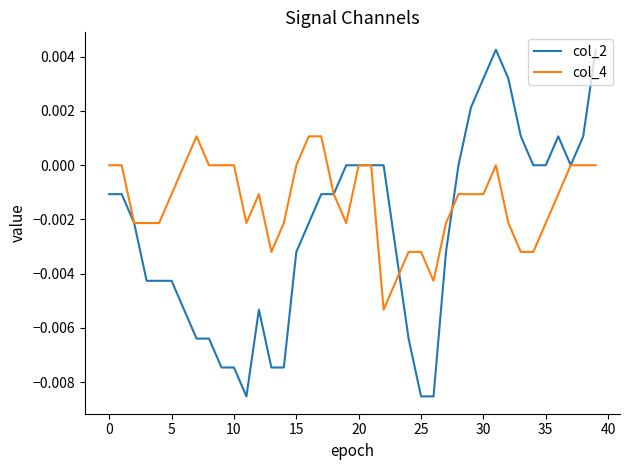

Which series has the largest total across all categories?

col_4